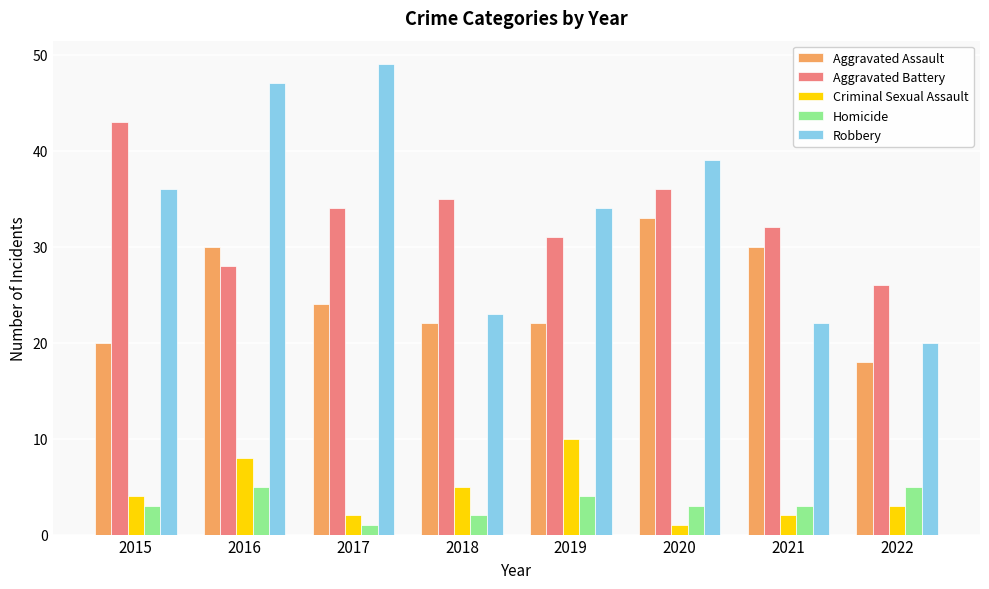

Reading left to right, list all the values displayed in this chart.

Aggravated Assault: 2015=20	2016=30	2017=24	2018=22	2019=22	2020=33	2021=30	2022=18
Aggravated Battery: 2015=43	2016=28	2017=34	2018=35	2019=31	2020=36	2021=32	2022=26
Criminal Sexual Assault: 2015=4	2016=8	2017=2	2018=5	2019=10	2020=1	2021=2	2022=3
Homicide: 2015=3	2016=5	2017=1	2018=2	2019=4	2020=3	2021=3	2022=5
Robbery: 2015=36	2016=47	2017=49	2018=23	2019=34	2020=39	2021=22	2022=20